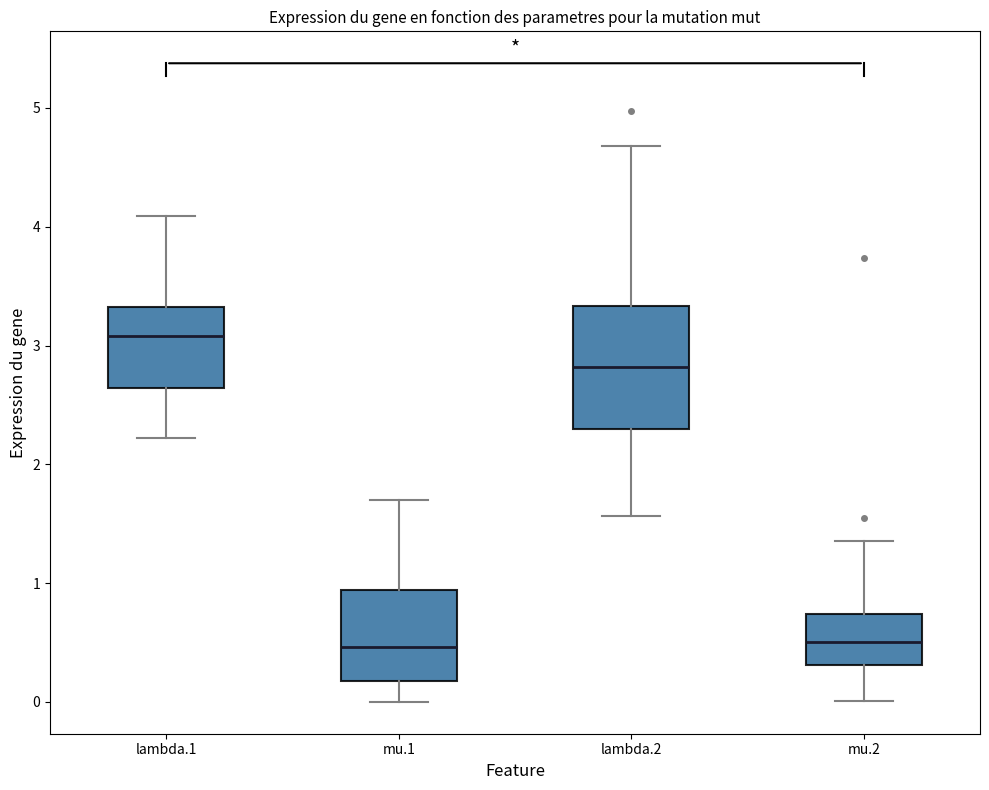

Where is the lower edge of the box for mu.2 on the y-axis? The values are not printed on the chart, so give them approximately, as read against the axis.

0.3